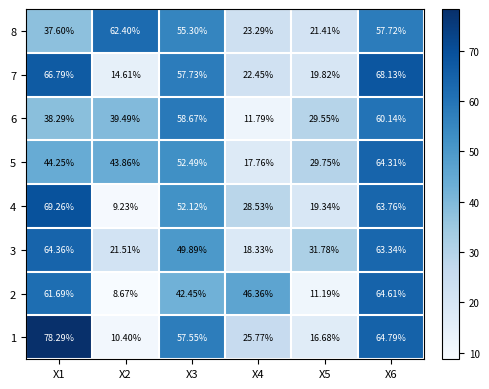

Is the value of 8 at X2 greater than the value of 5 at X2?

Yes